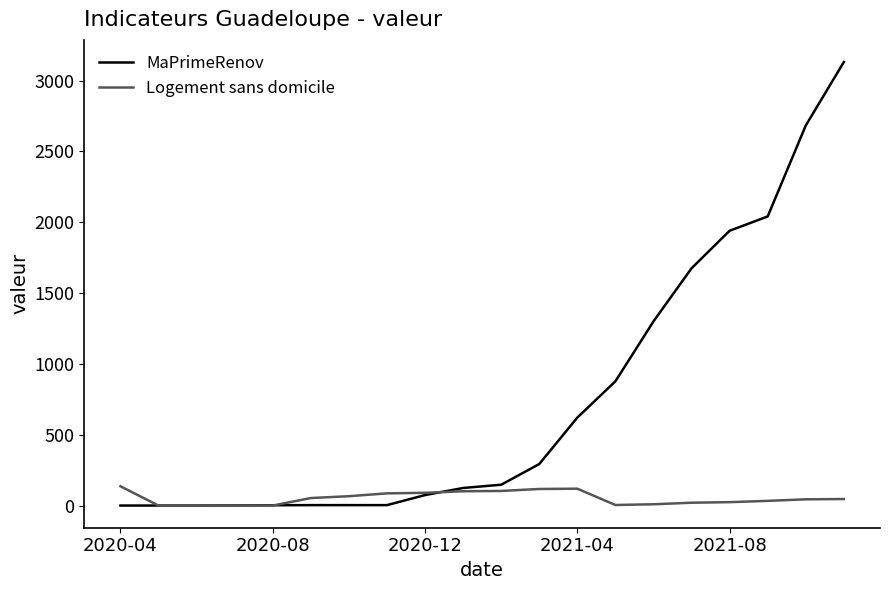

List the series in order of their peak value, highest first.

MaPrimeRenov, Logement sans domicile